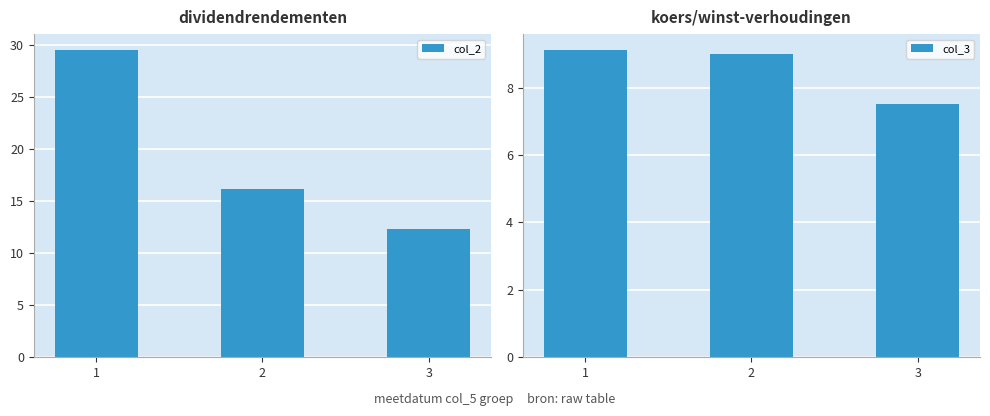

Rank the series by their average value, from highest to lowest.

col_2, col_3